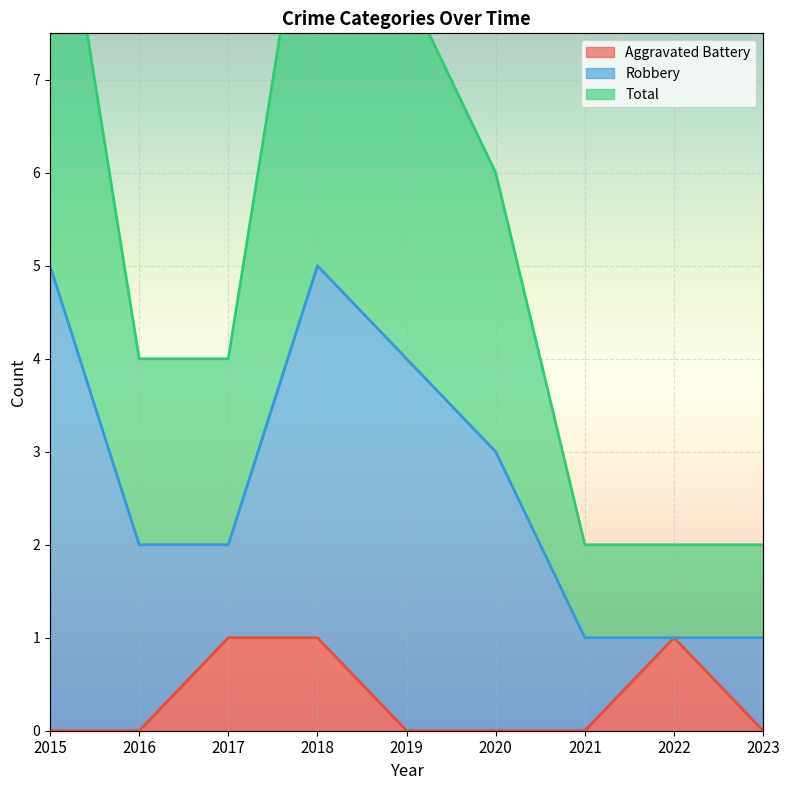

True or false: Total and Aggravated Battery cross at least once.

False